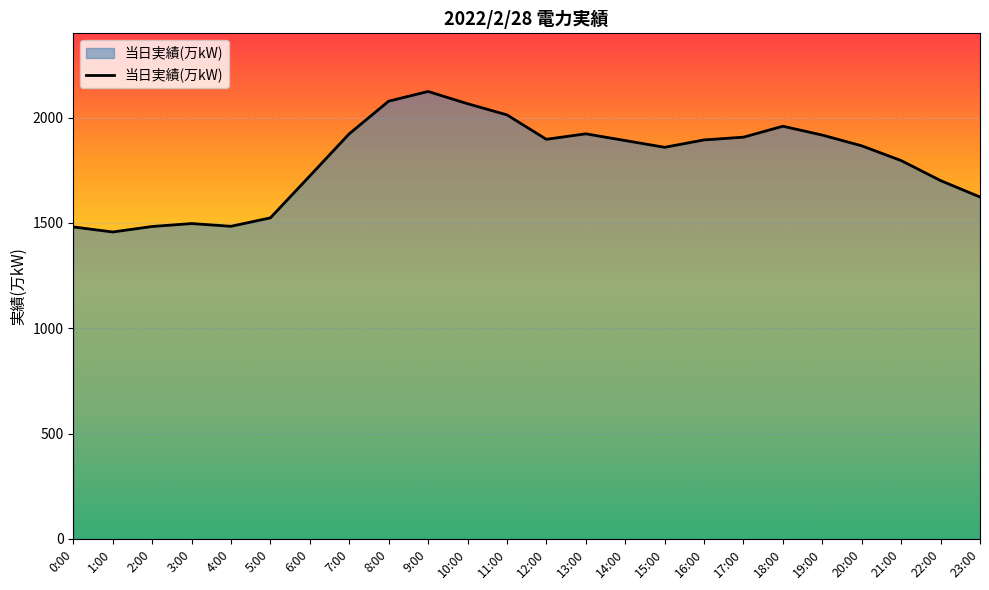

True or false: the data shows 1917 at 19:00.

True